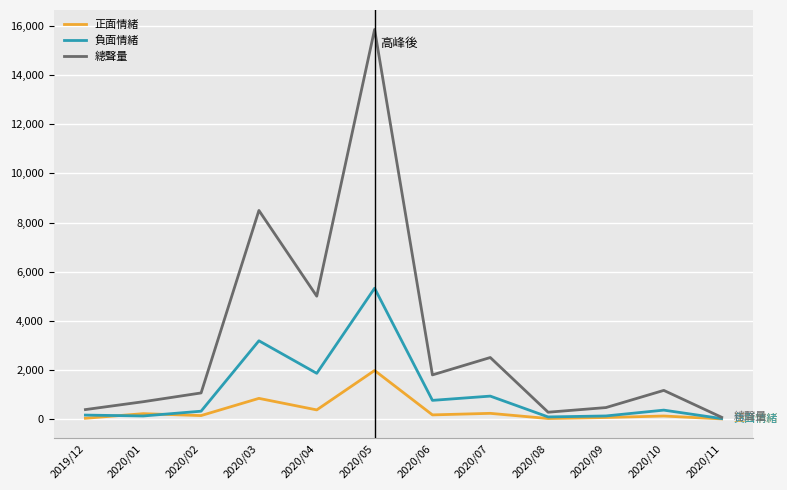

At which category is the sum across all series the highest?

2020/05